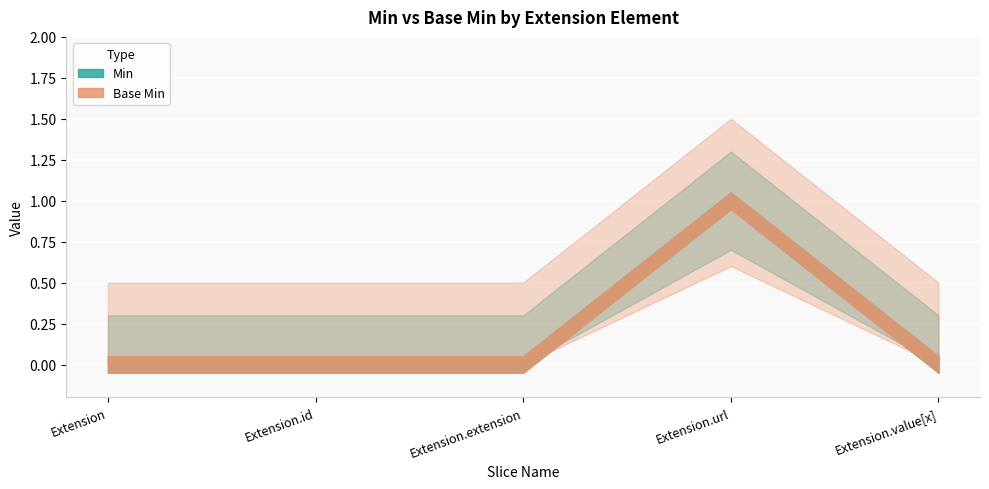

At which label does Min reach its minimum?

Extension